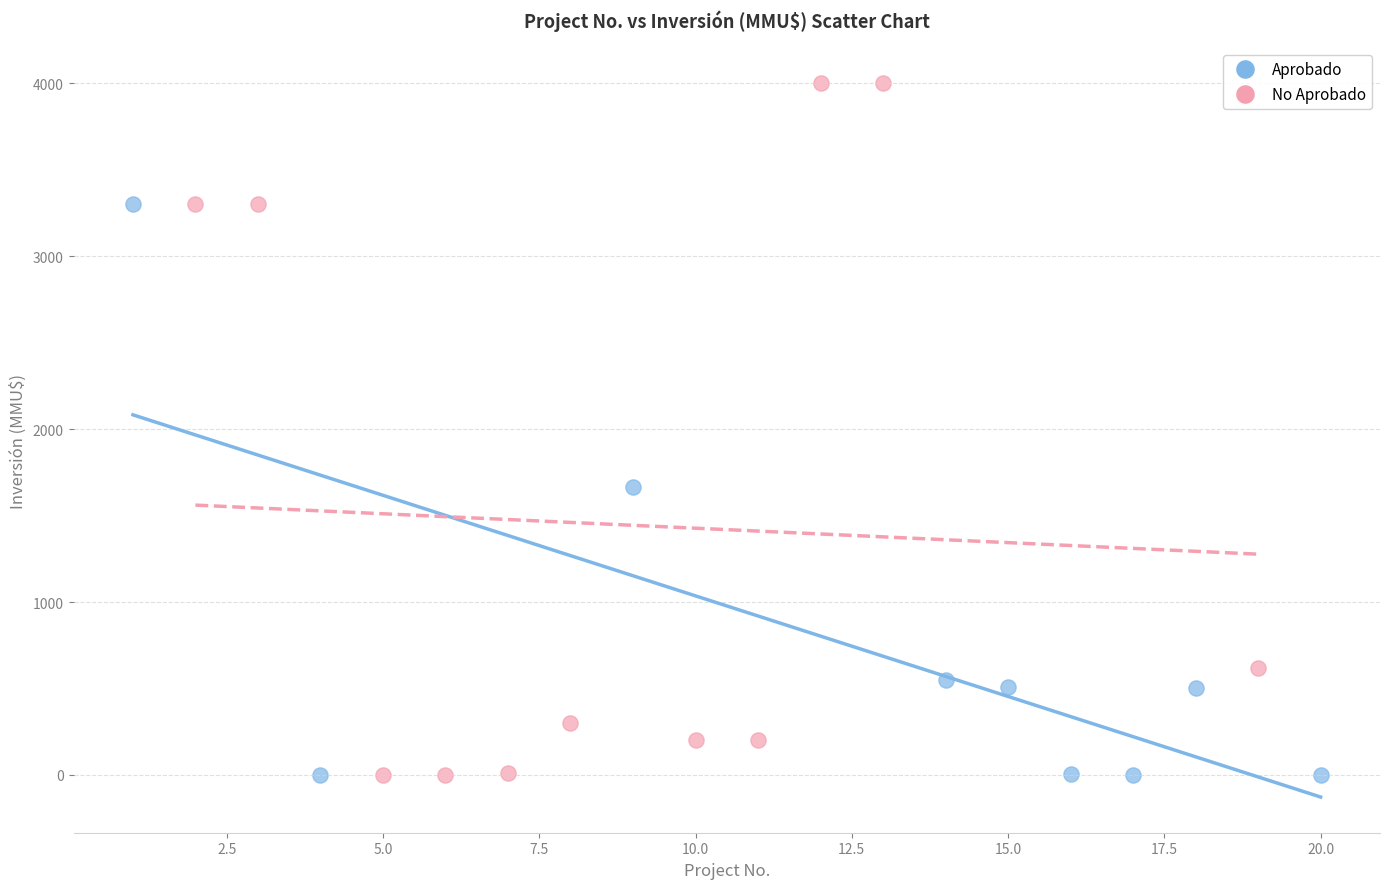

Which series has the widest spread of Y values?

No Aprobado